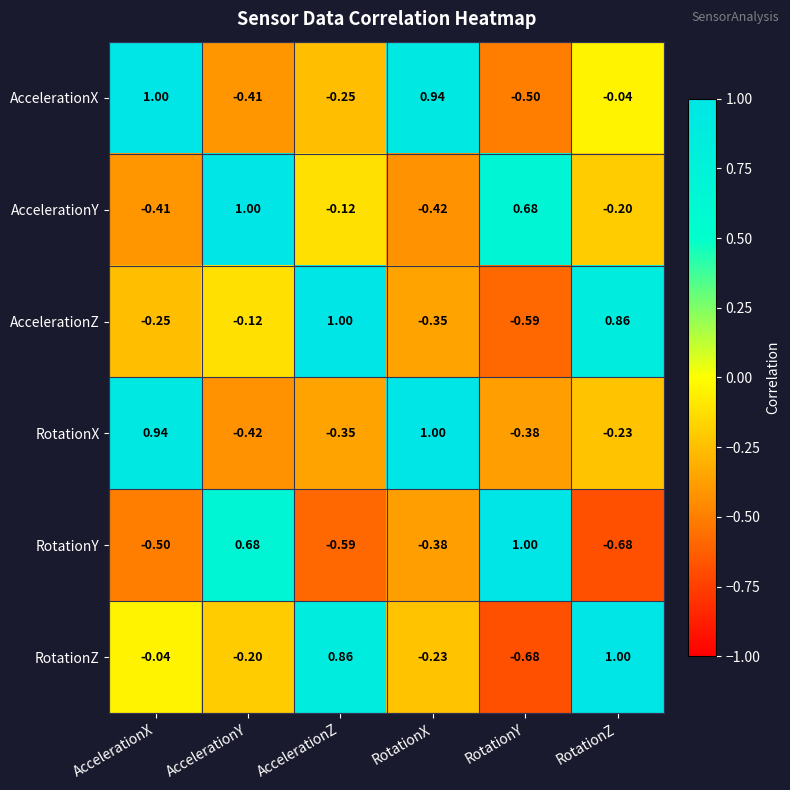

Where does the RotationX series first go above 0?

AccelerationX